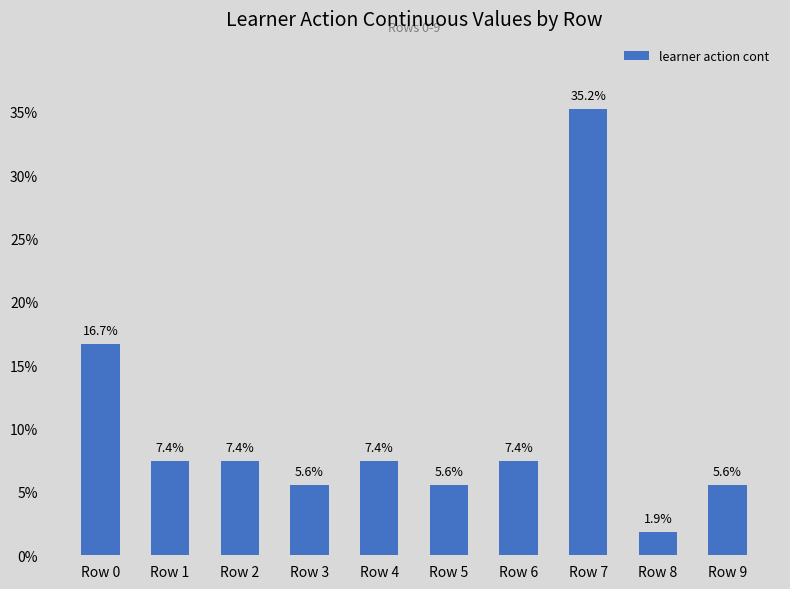

Rank the categories by value from highest to lowest.

Row 7, Row 0, Row 1, Row 2, Row 4, Row 6, Row 3, Row 5, Row 9, Row 8